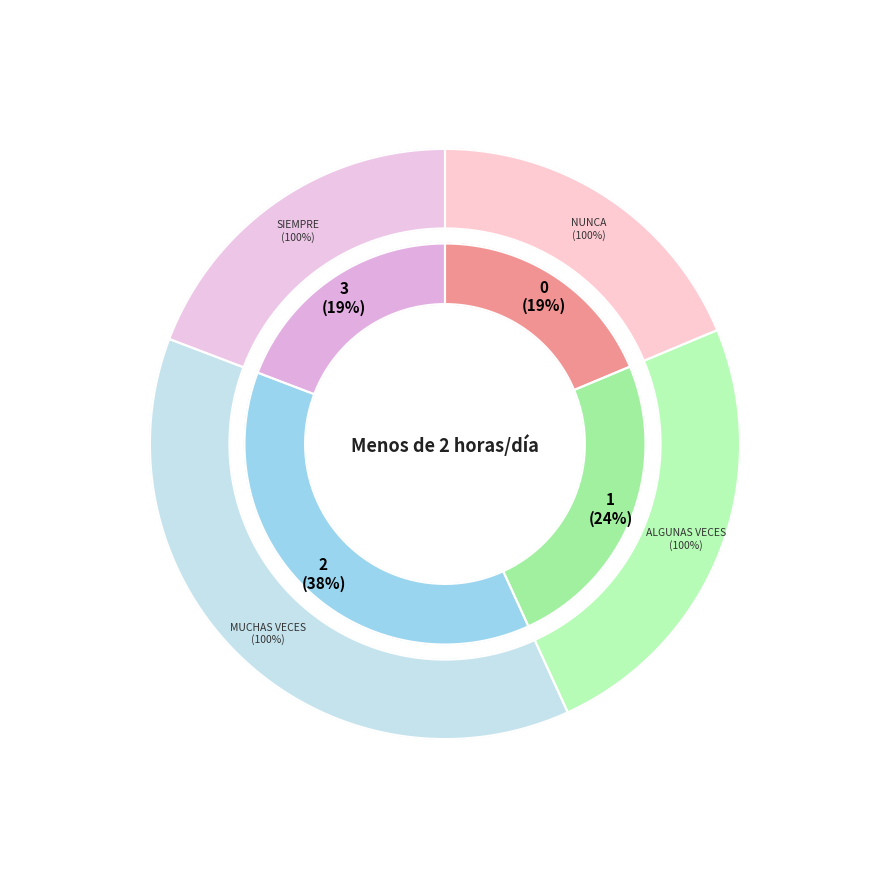

What is the smallest slice in the pie chart?

Nunca